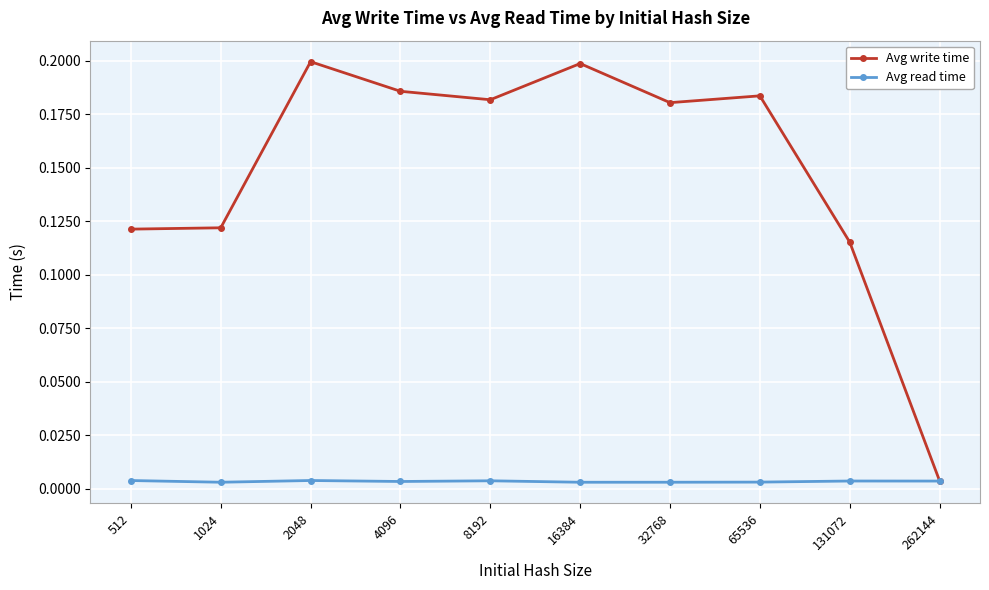

True or false: Avg write time has a value of 0.1 at 4096.

False